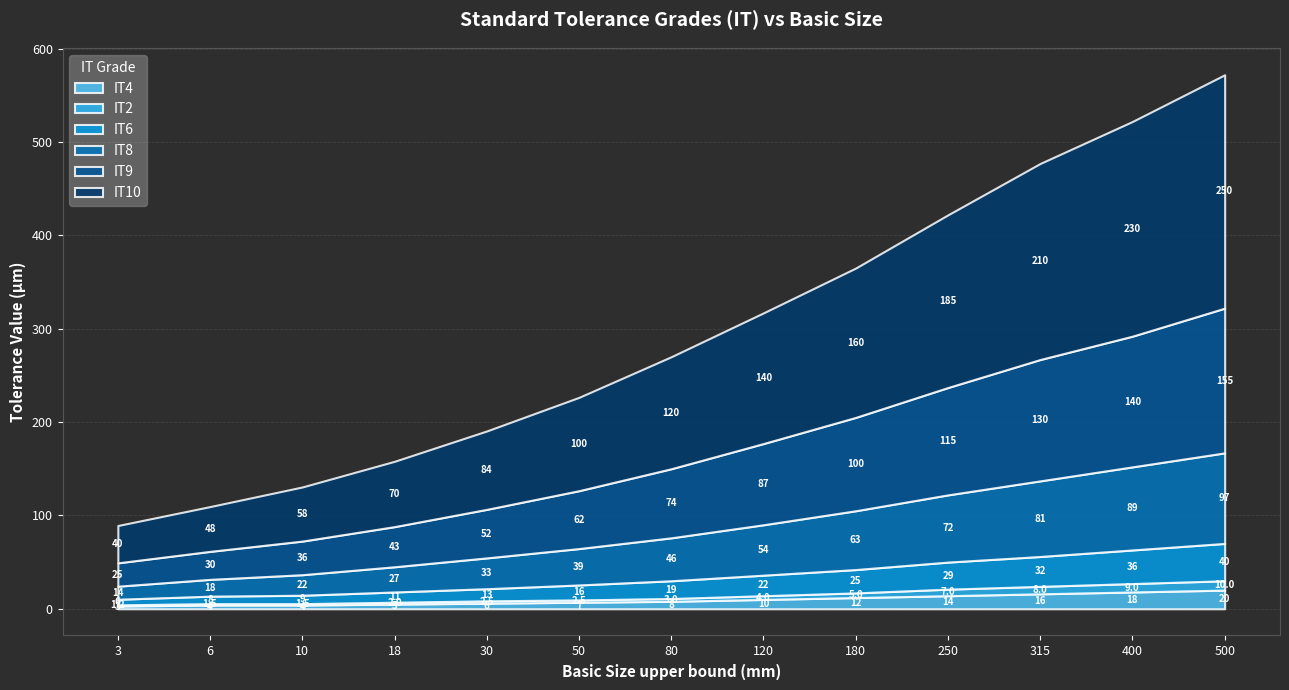

At which label is IT8 closest to 55?

120